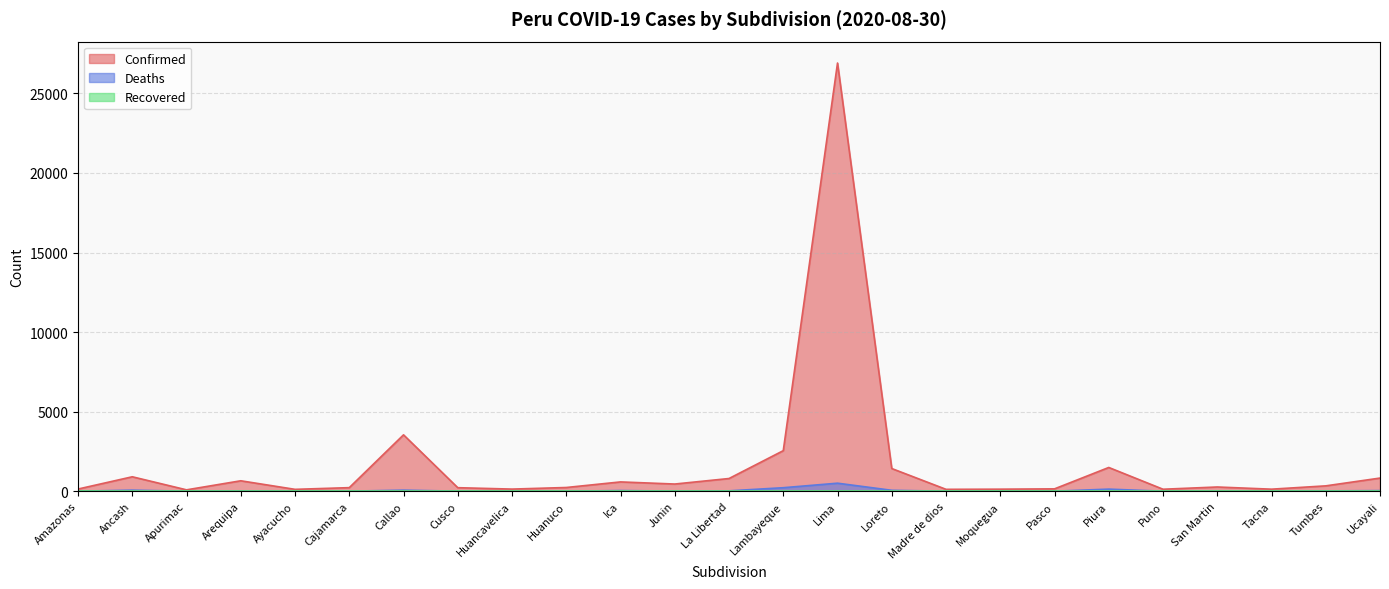

Which category has the highest value across all series?

Lima